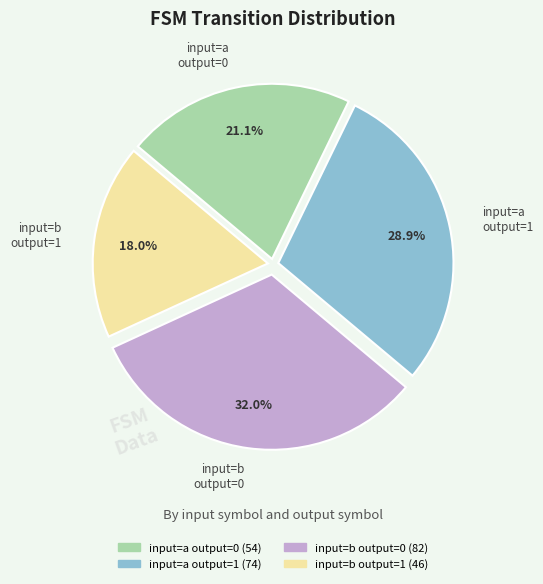

Is there a majority slice in this chart?

No